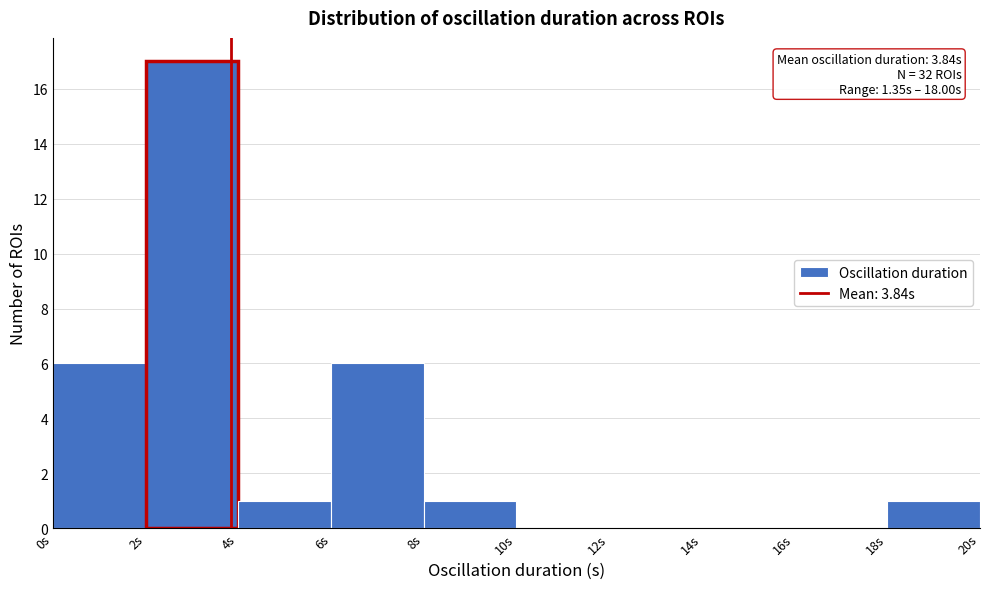

Which range on the x-axis has the tallest bar?

2 to 4